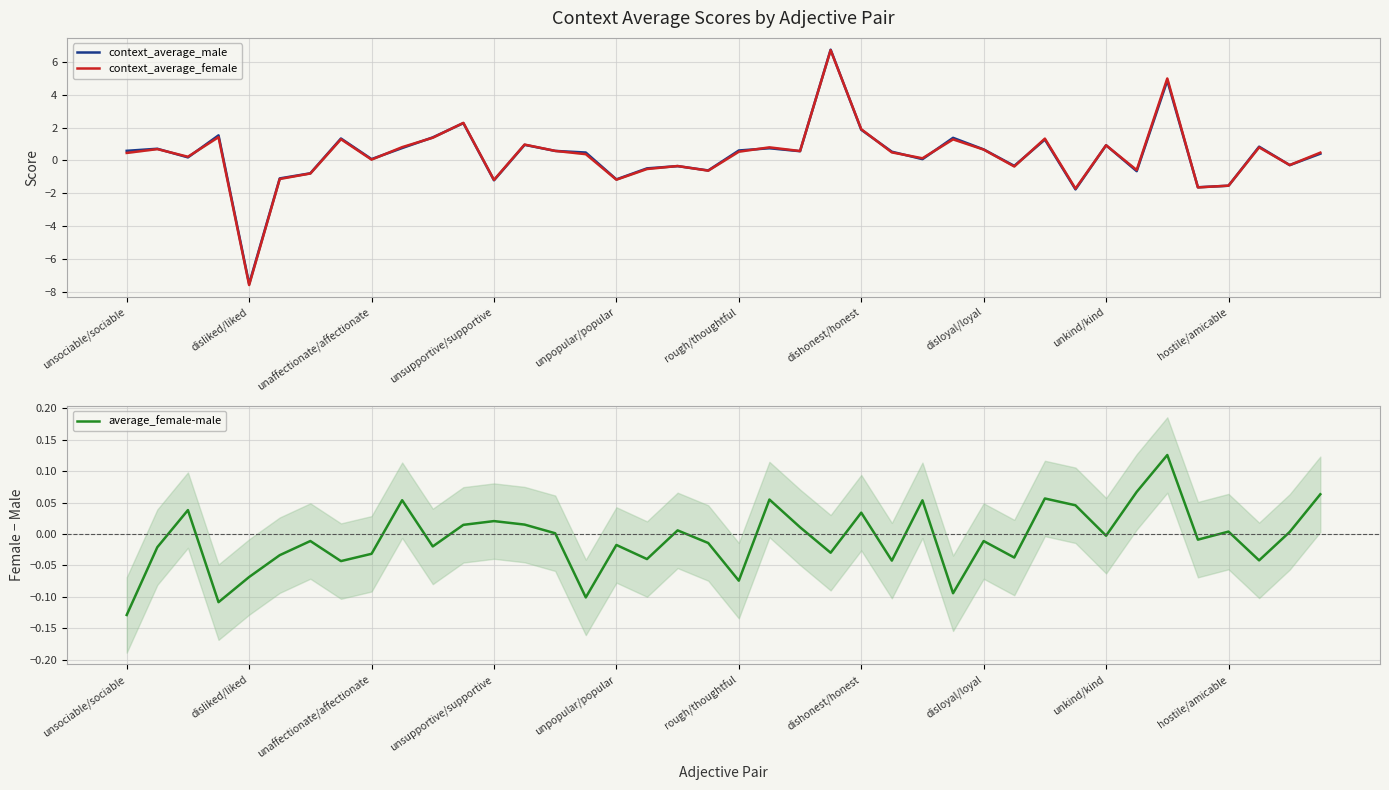

The average_female-male series shows -0.2 at unsociable/sociable. True or false?

False